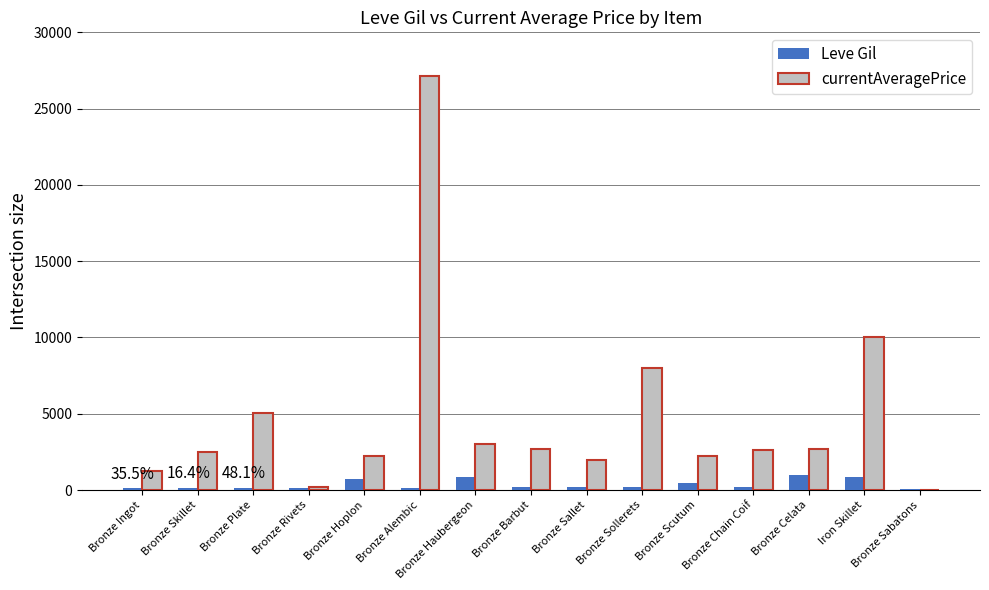

What is the highest value of the Leve Gil series?

990